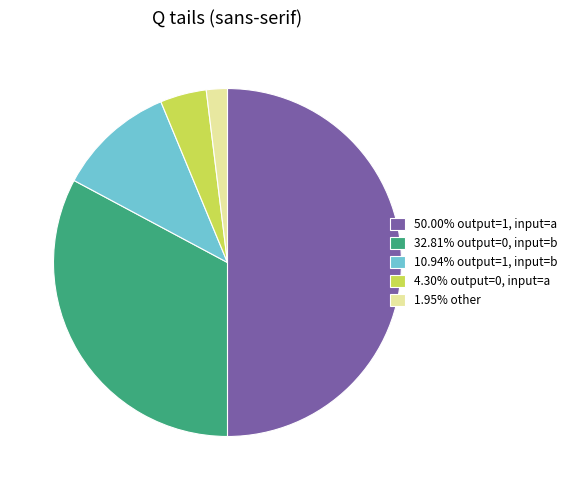

Combined, do 4.30% output=0, input=a and 1.95% other account for over 50%?

No